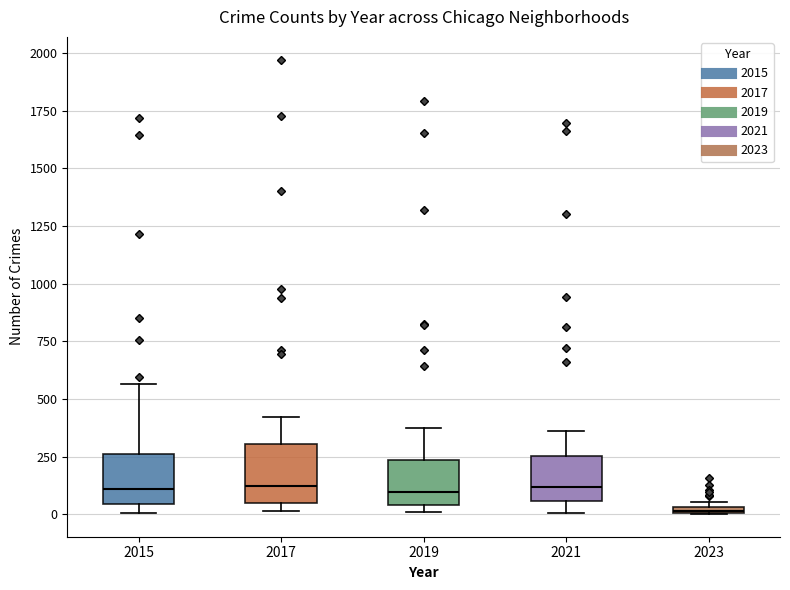

Where does the median line of the box at x = 2021 sit on the y-axis? The values are not printed on the chart, so give them approximately, as read against the axis.

100